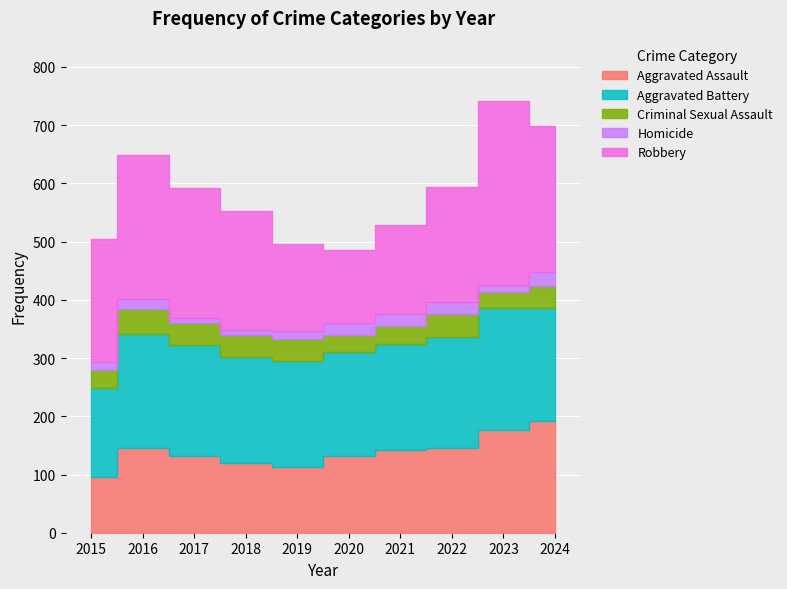

Which has a higher value, 2015 or 2024?

2024